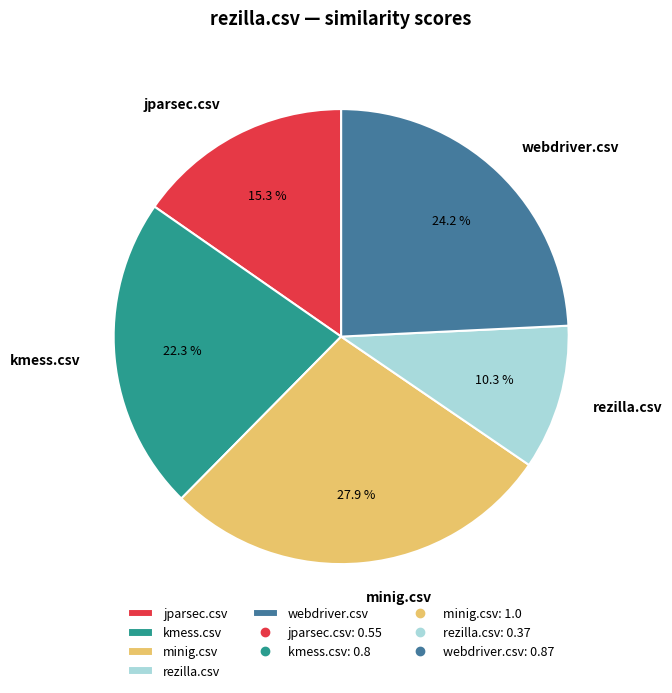

Is minig.csv the majority of the pie?

No